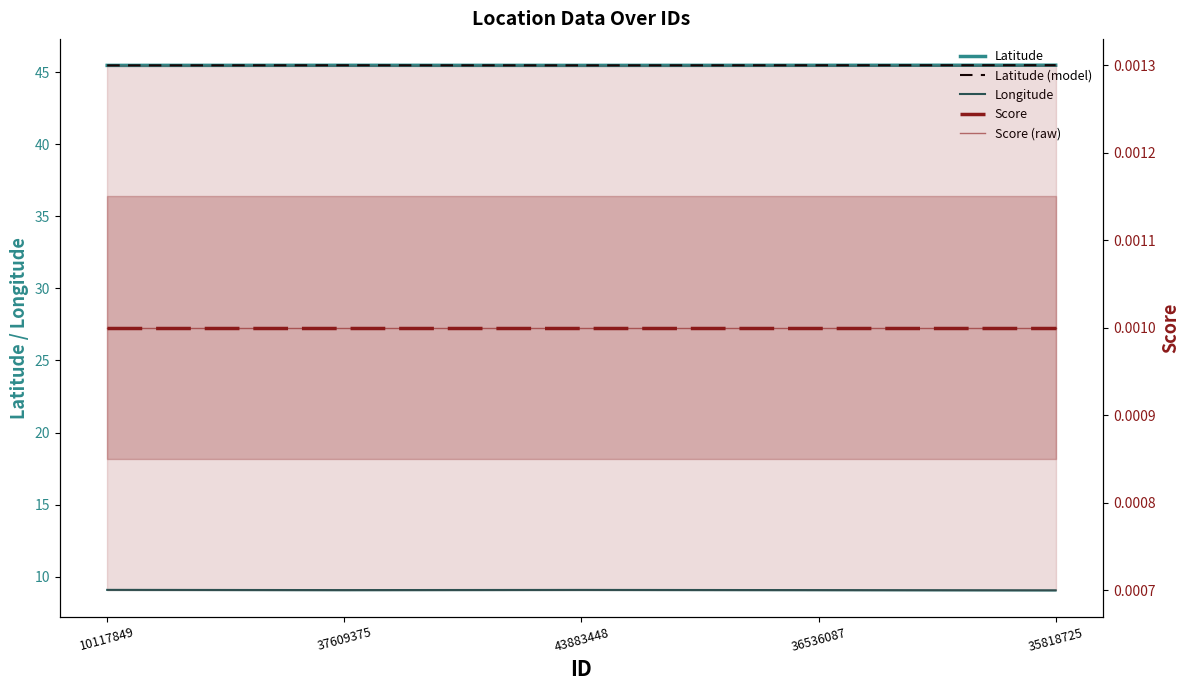

Where is Score nearest to the value 0?

10117849